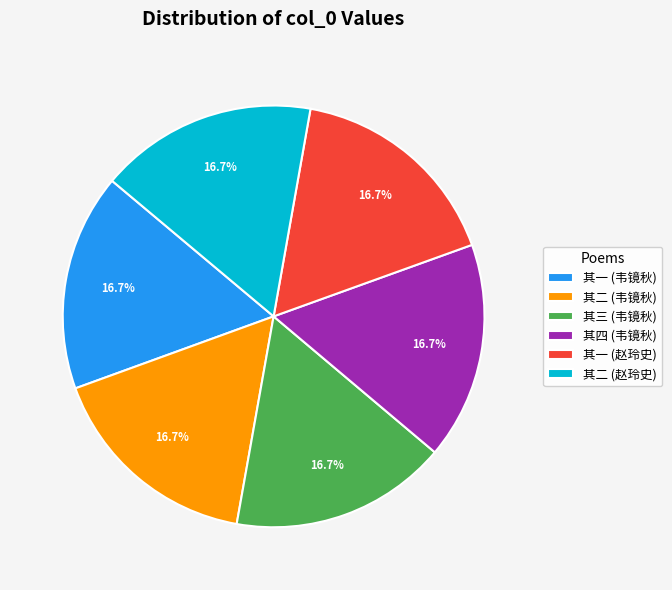

Is there any slice that represents more than half of the pie?

No